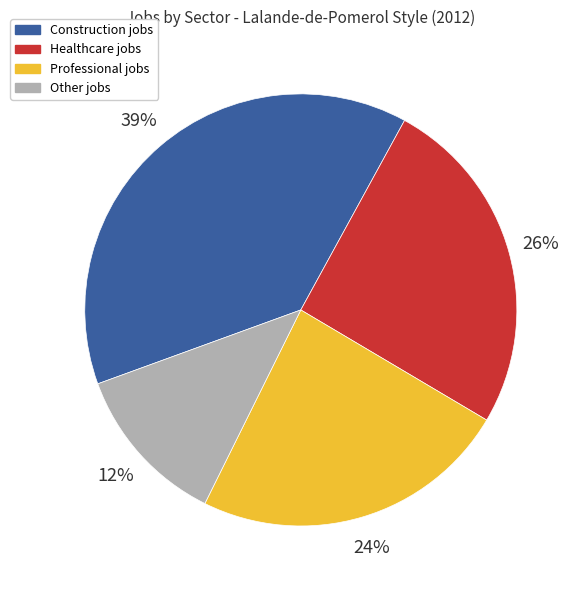

What is the largest slice in the pie chart?

Construction jobs